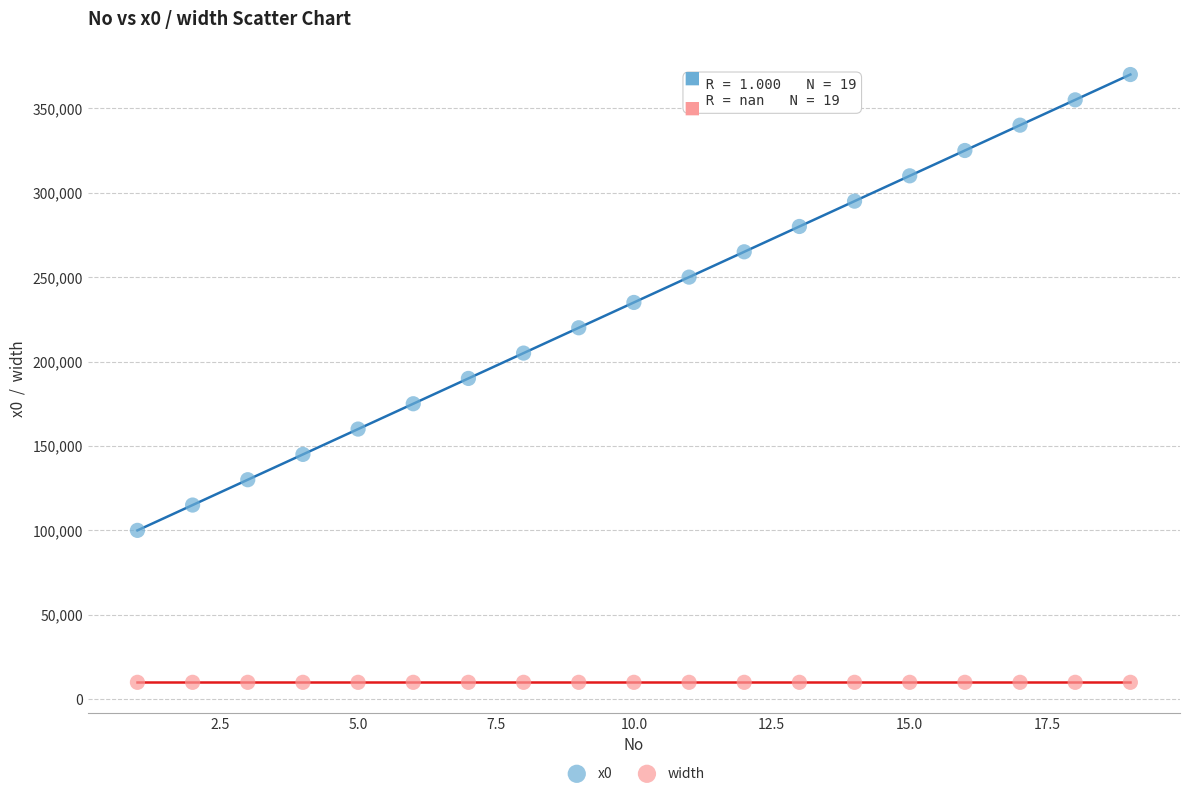

Which series reaches the maximum Y coordinate?

x0